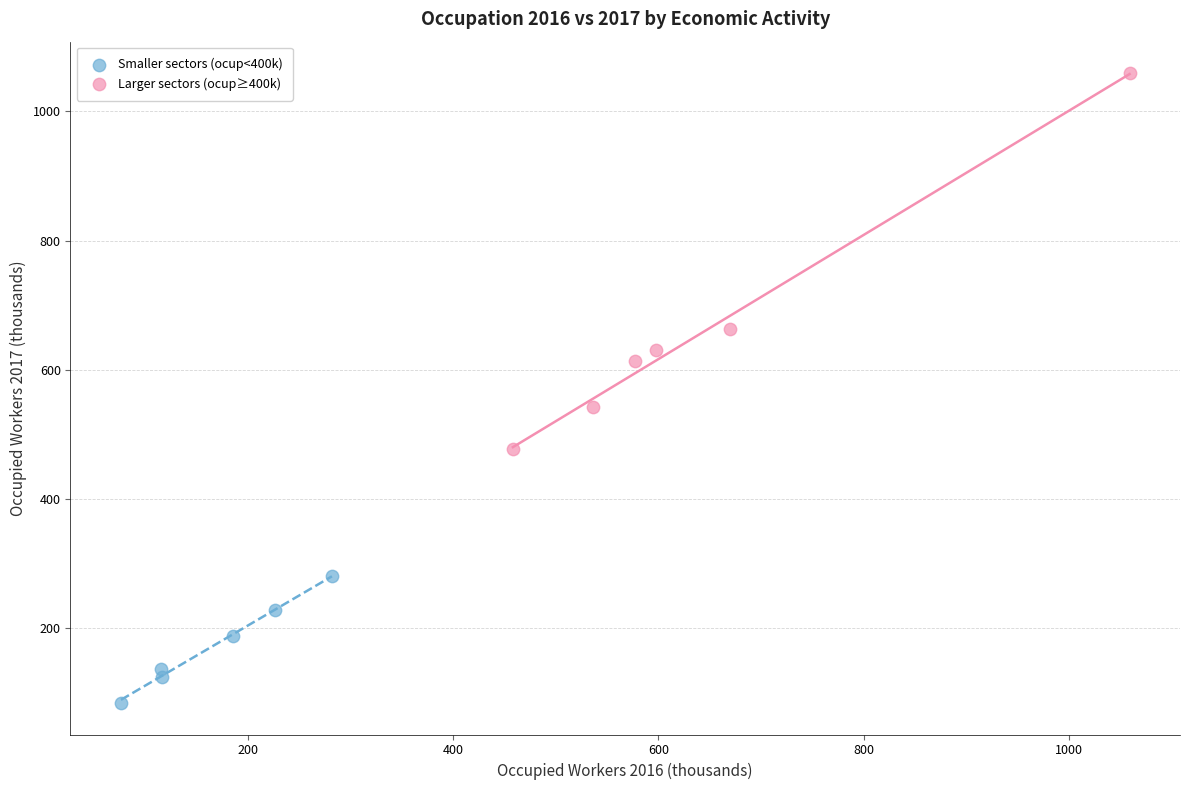

Which series reaches the minimum Y coordinate?

Smaller sectors (ocup<400k)